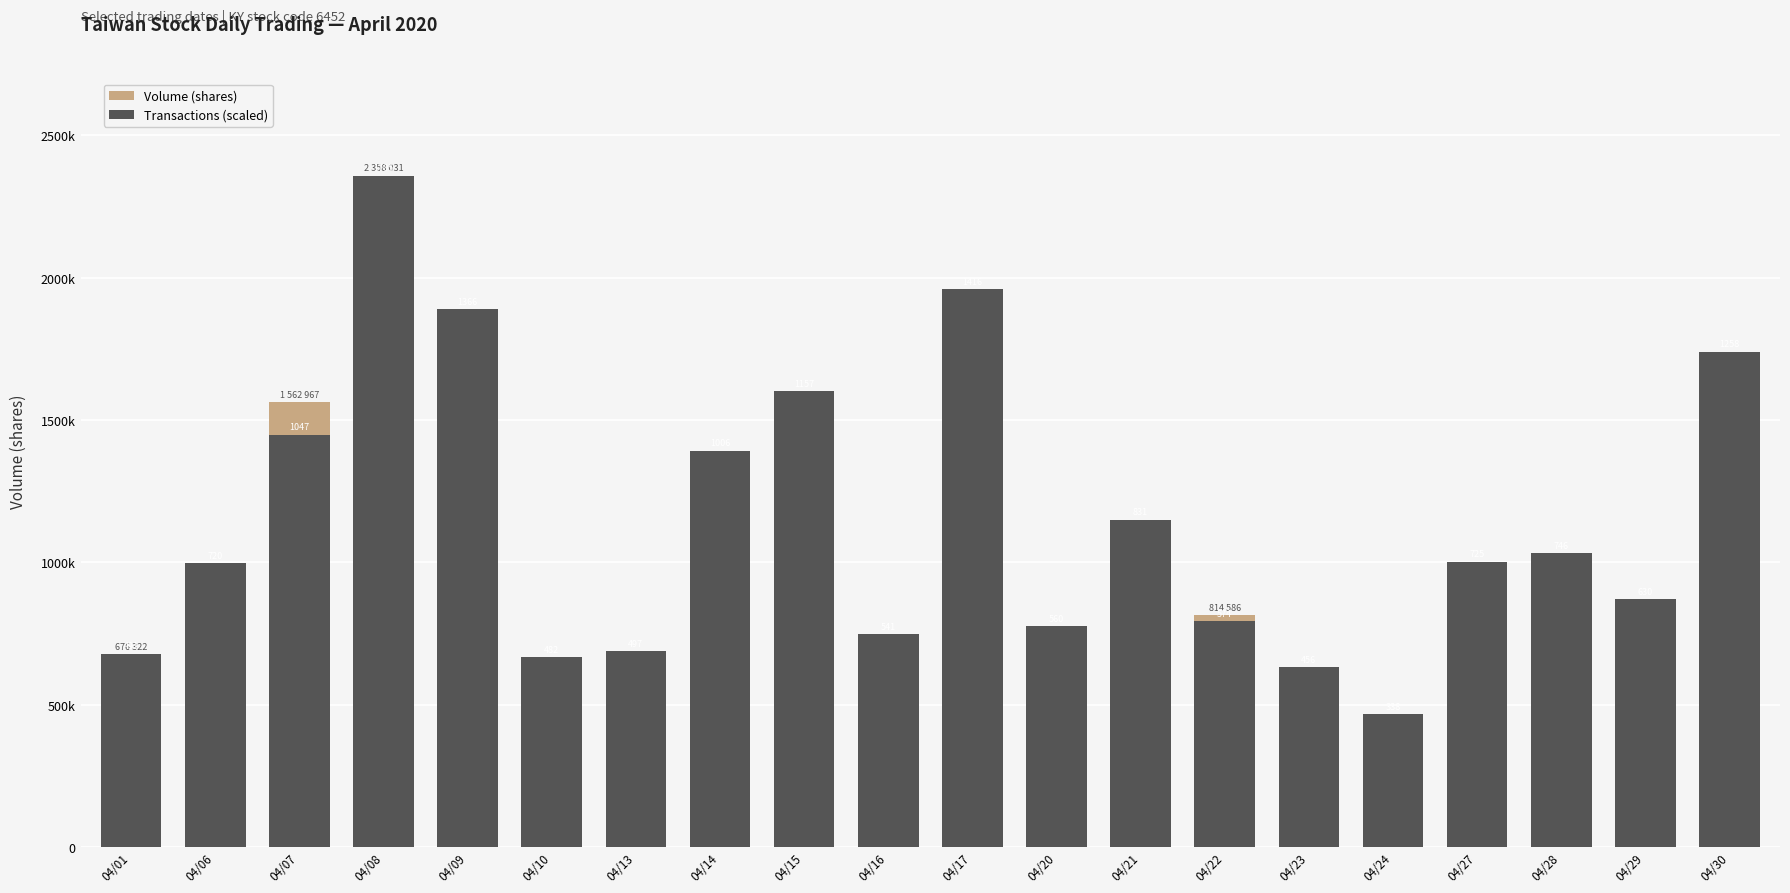

The Volume (shares) series shows 2238765.2 at 04/14. True or false?

False